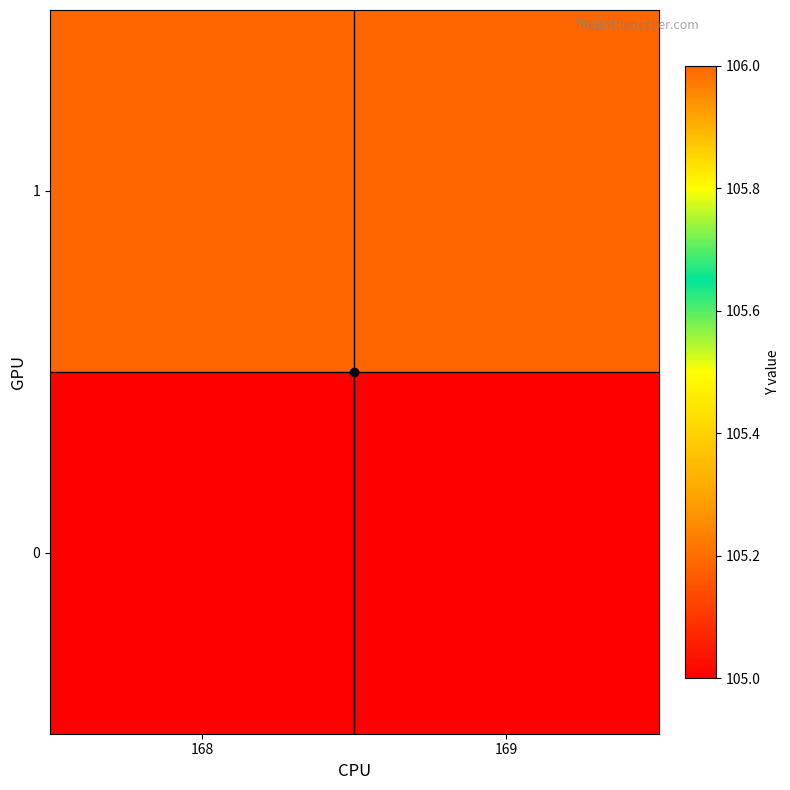

What is the difference between the highest and lowest values at 168?

1